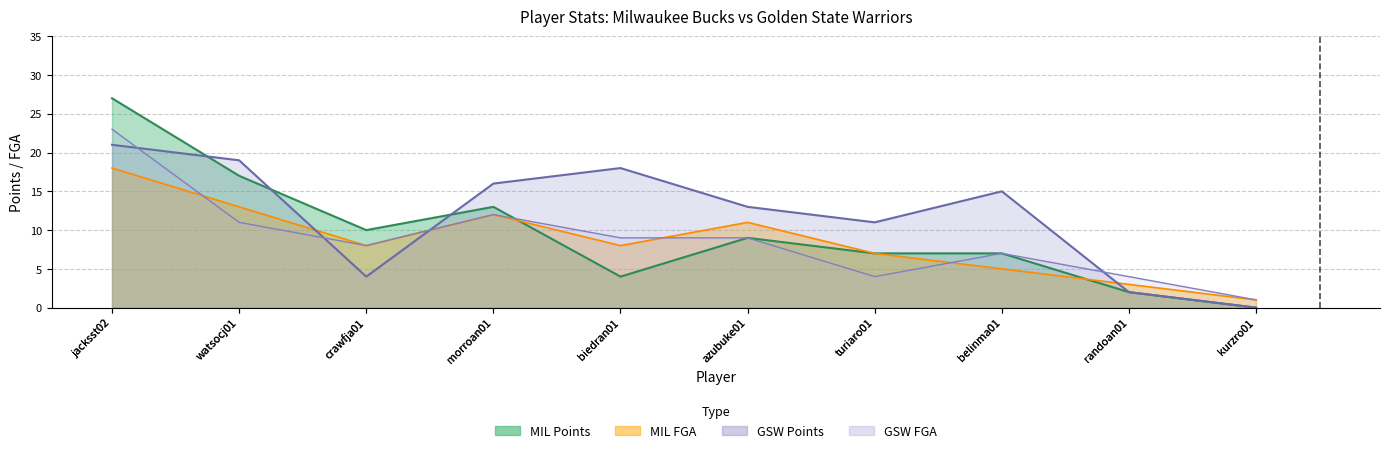

True or false: PTS_MIL and FGA_MIL intersect in this chart.

True